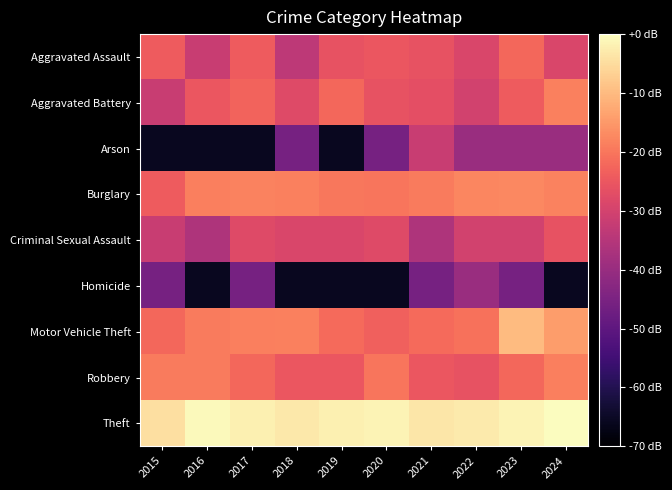

Rank the series by their maximum value, from highest to lowest.

Theft, Motor Vehicle Theft, Burglary, Aggravated Battery, Robbery, Aggravated Assault, Criminal Sexual Assault, Arson, Homicide